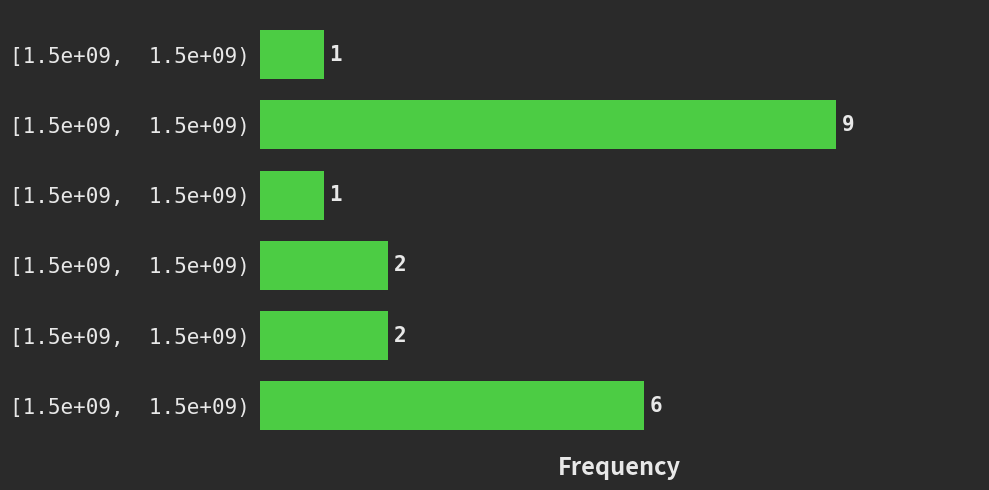

Count the number of data series in this chart.

1